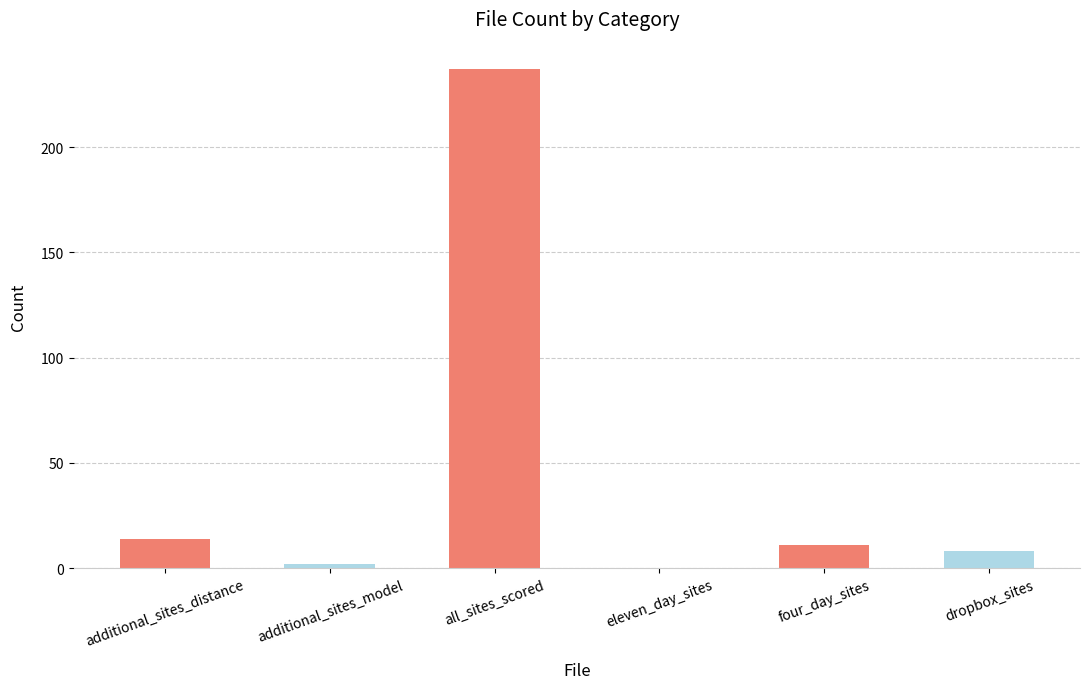

What is the change in value from all_sites_scored to dropbox_sites?

-229